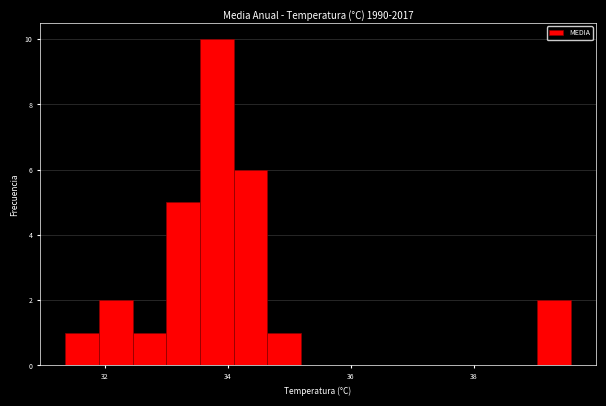

Read against the x-axis, roughly where is the centre of the tallest bar?

33.8